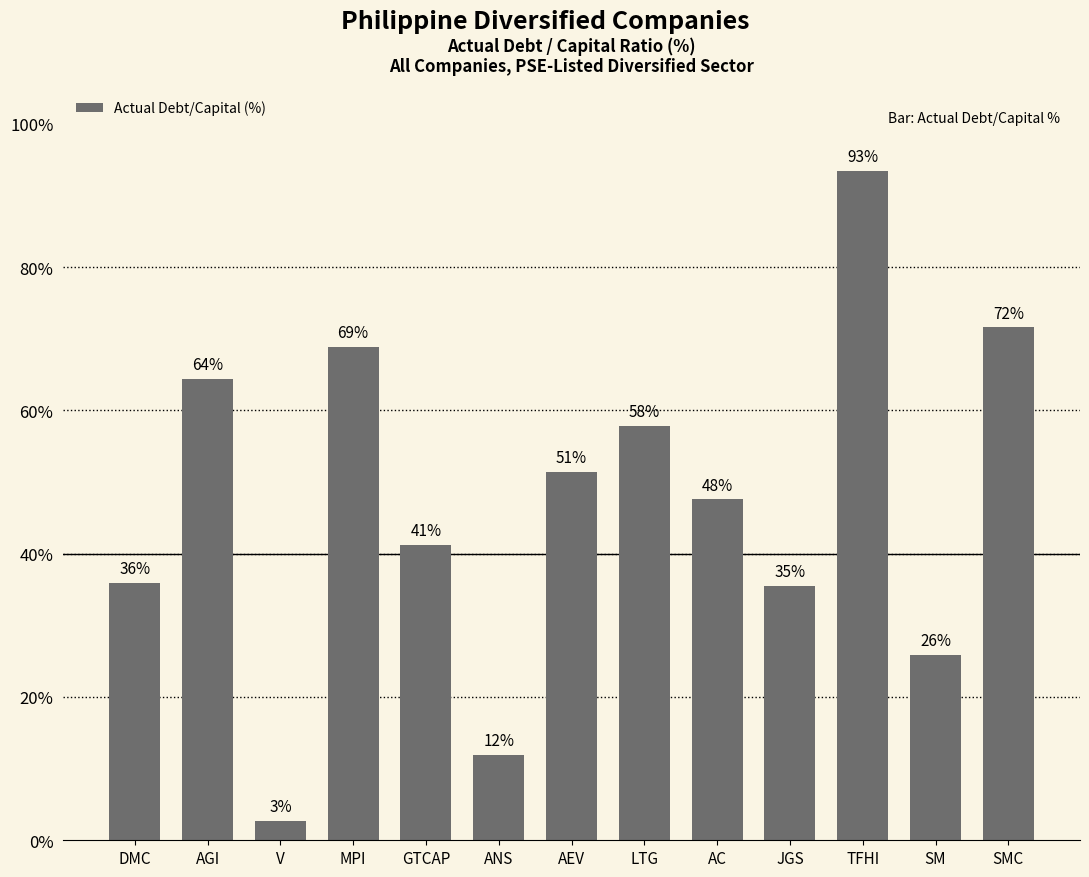

How many bars are there in total?

13